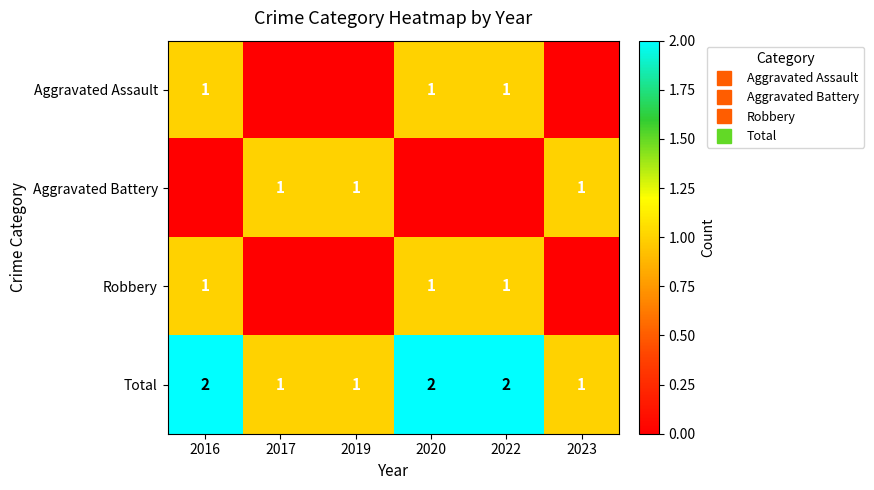

How many series are shown in this chart?

4